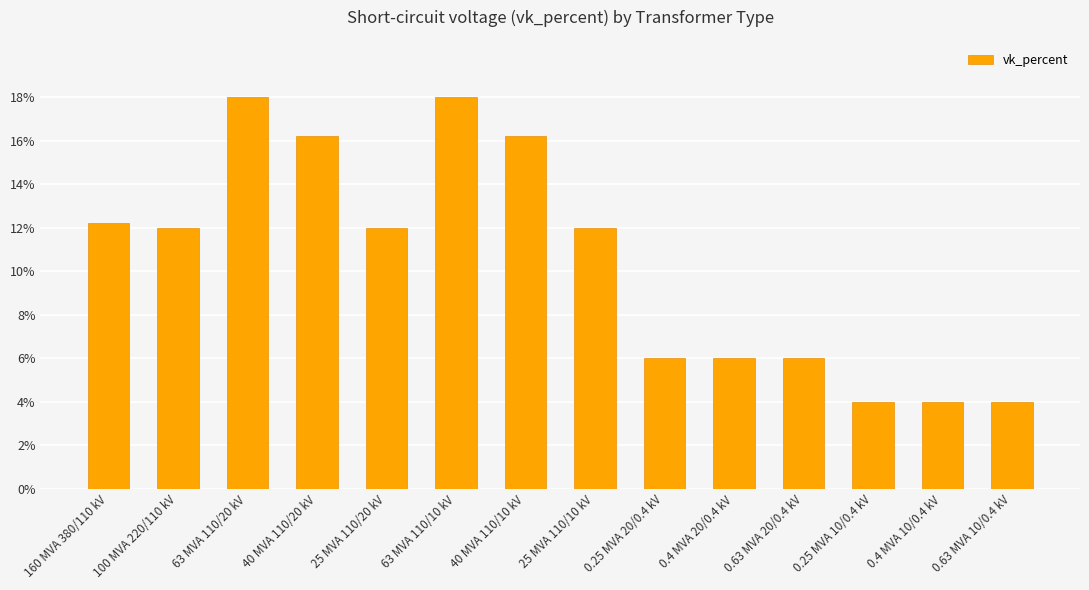

The value at 160 MVA 380/110 kV is 12.2. True or false?

True